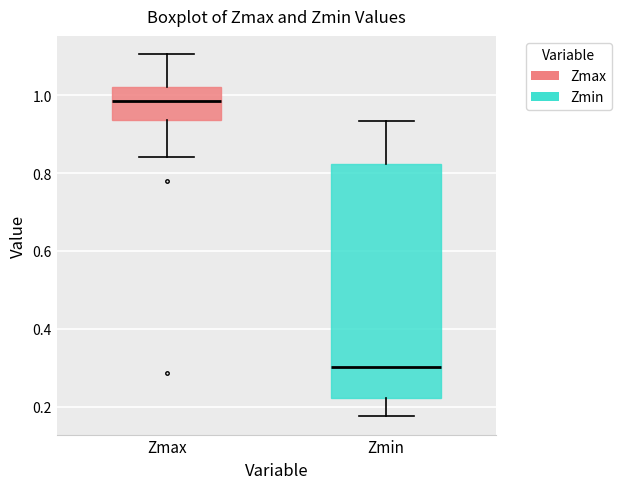

Where does the lower whisker of the box for Zmax end on the y-axis? The values are not printed on the chart, so give them approximately, as read against the axis.

0.84